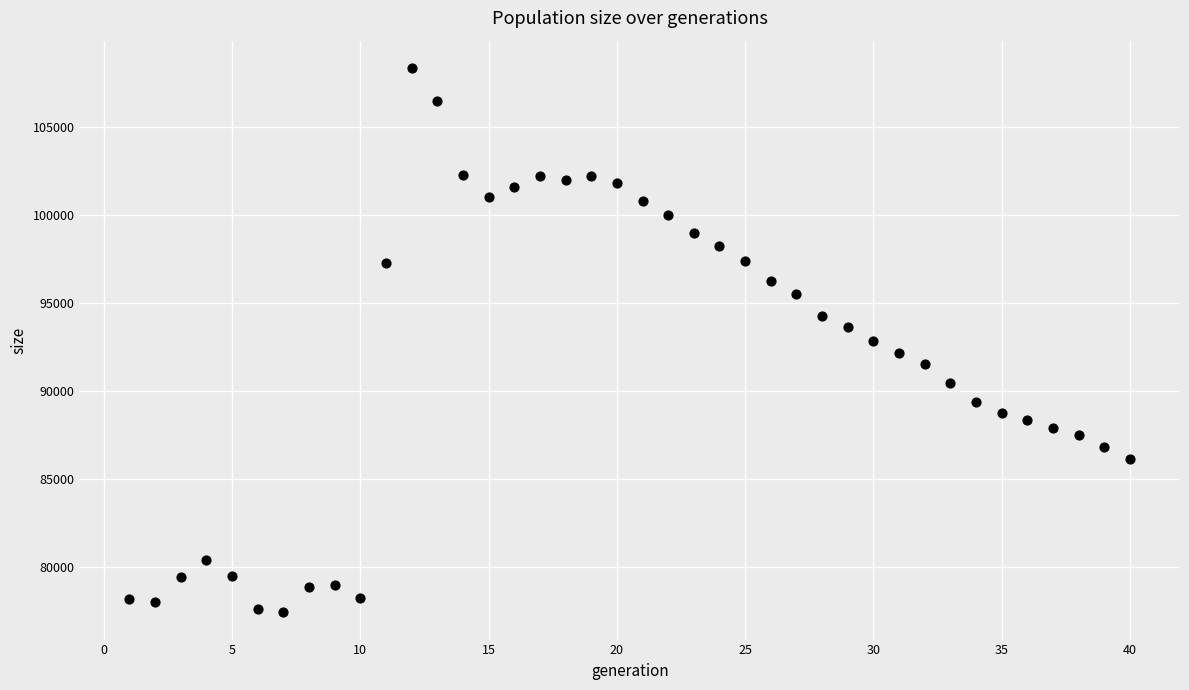

What is the range of X values (max minus min)?

39